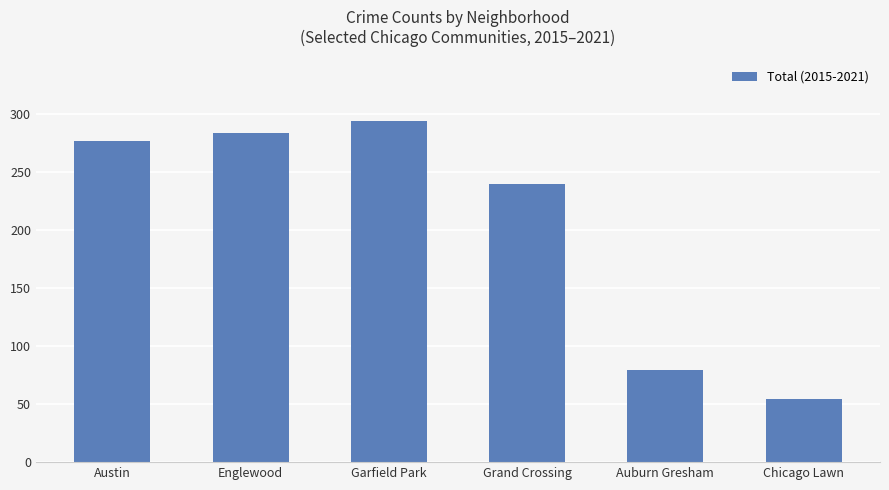

Rank the categories by value from lowest to highest.

Chicago Lawn, Auburn Gresham, Grand Crossing, Austin, Englewood, Garfield Park